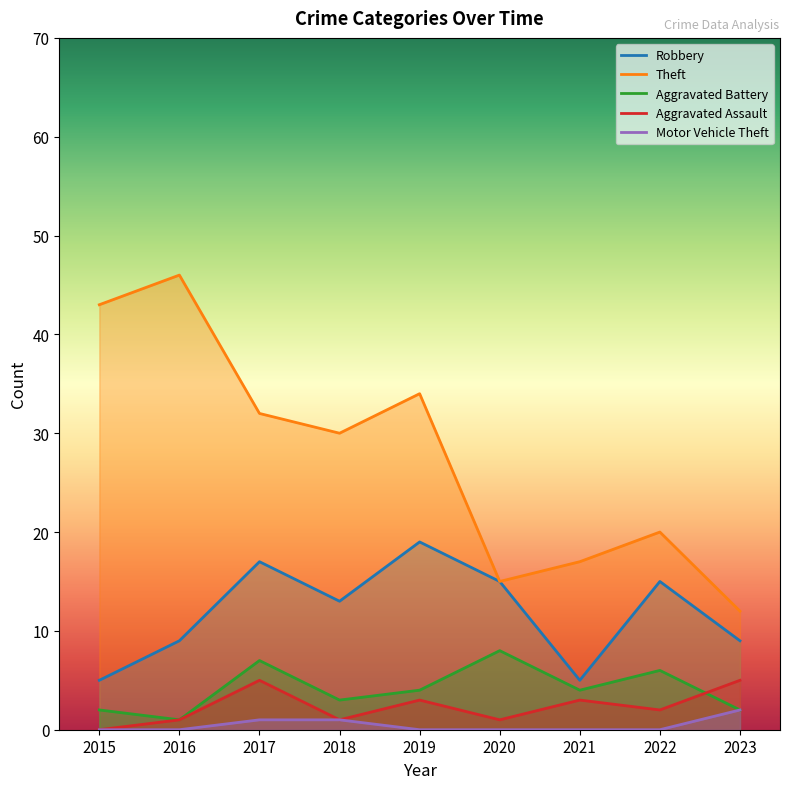

What are all the series names shown in the legend?

Robbery, Theft, Aggravated Battery, Aggravated Assault, Motor Vehicle Theft